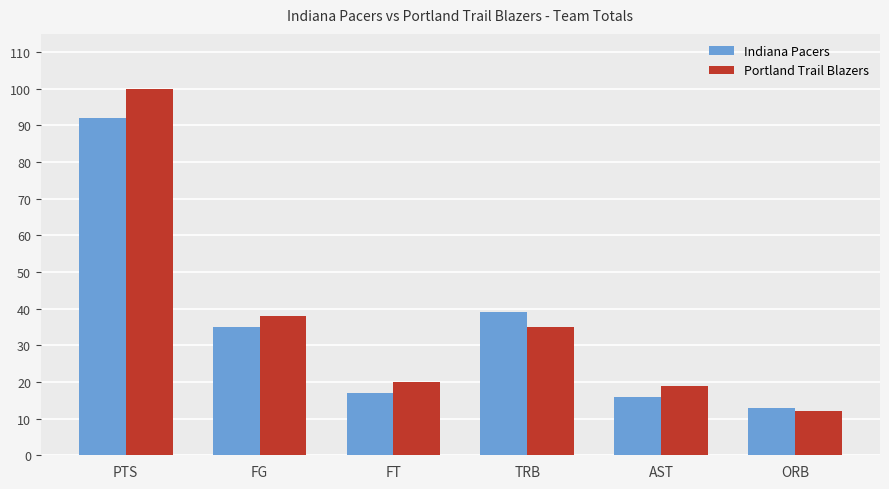

What are all the series names shown in the legend?

Indiana Pacers, Portland Trail Blazers